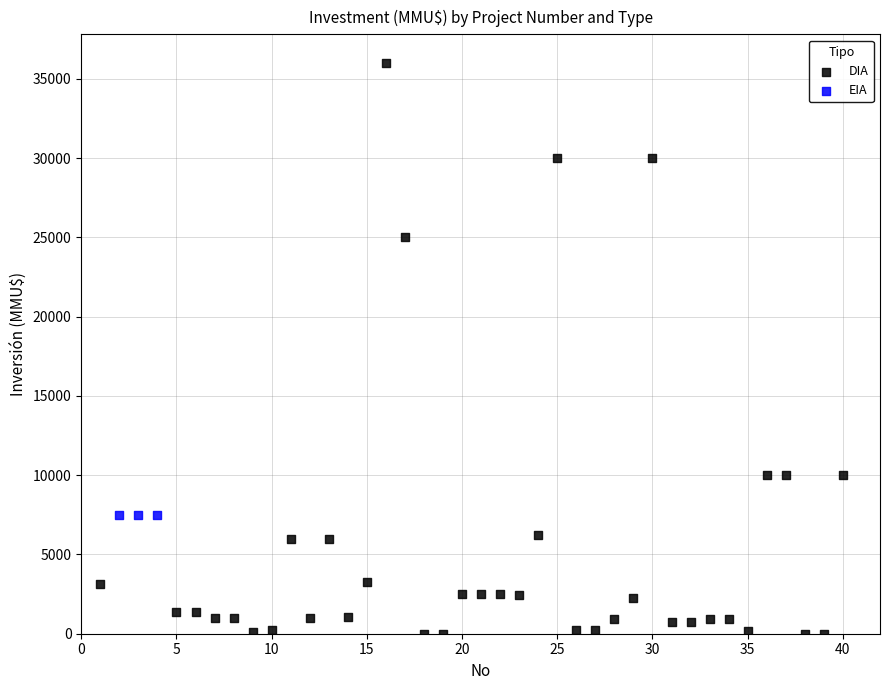

Which series reaches the minimum Y coordinate?

DIA